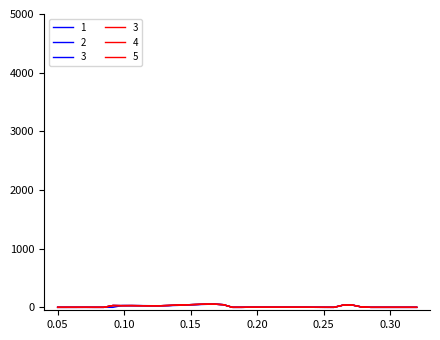

What is the value of the 1 point at the 11th from the left?

28.4